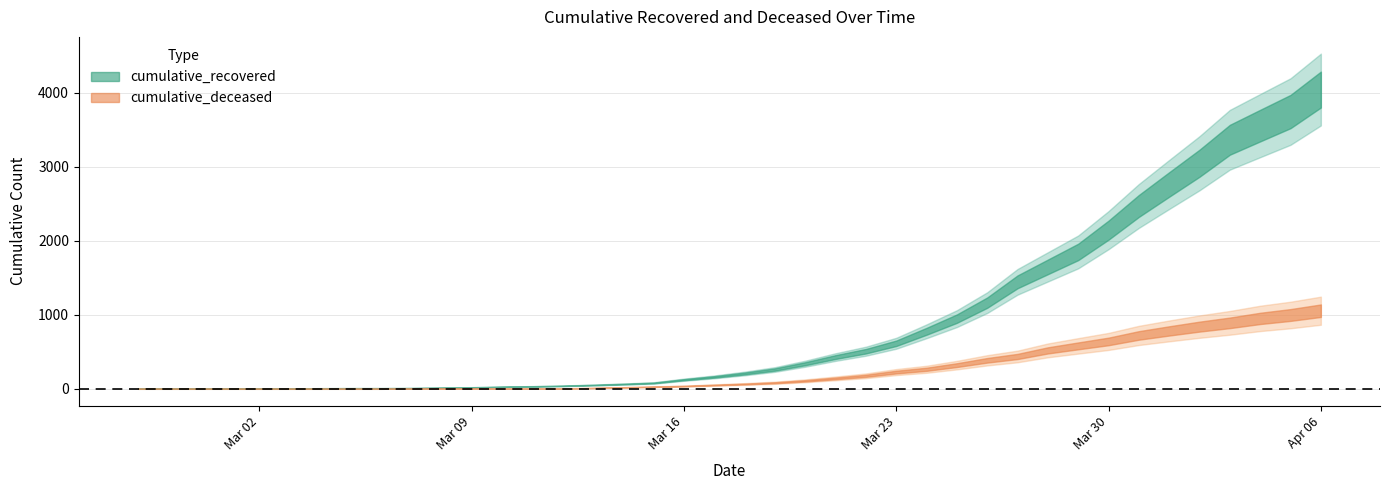

What are all the series names shown in the legend?

cumulative_recovered, cumulative_deceased